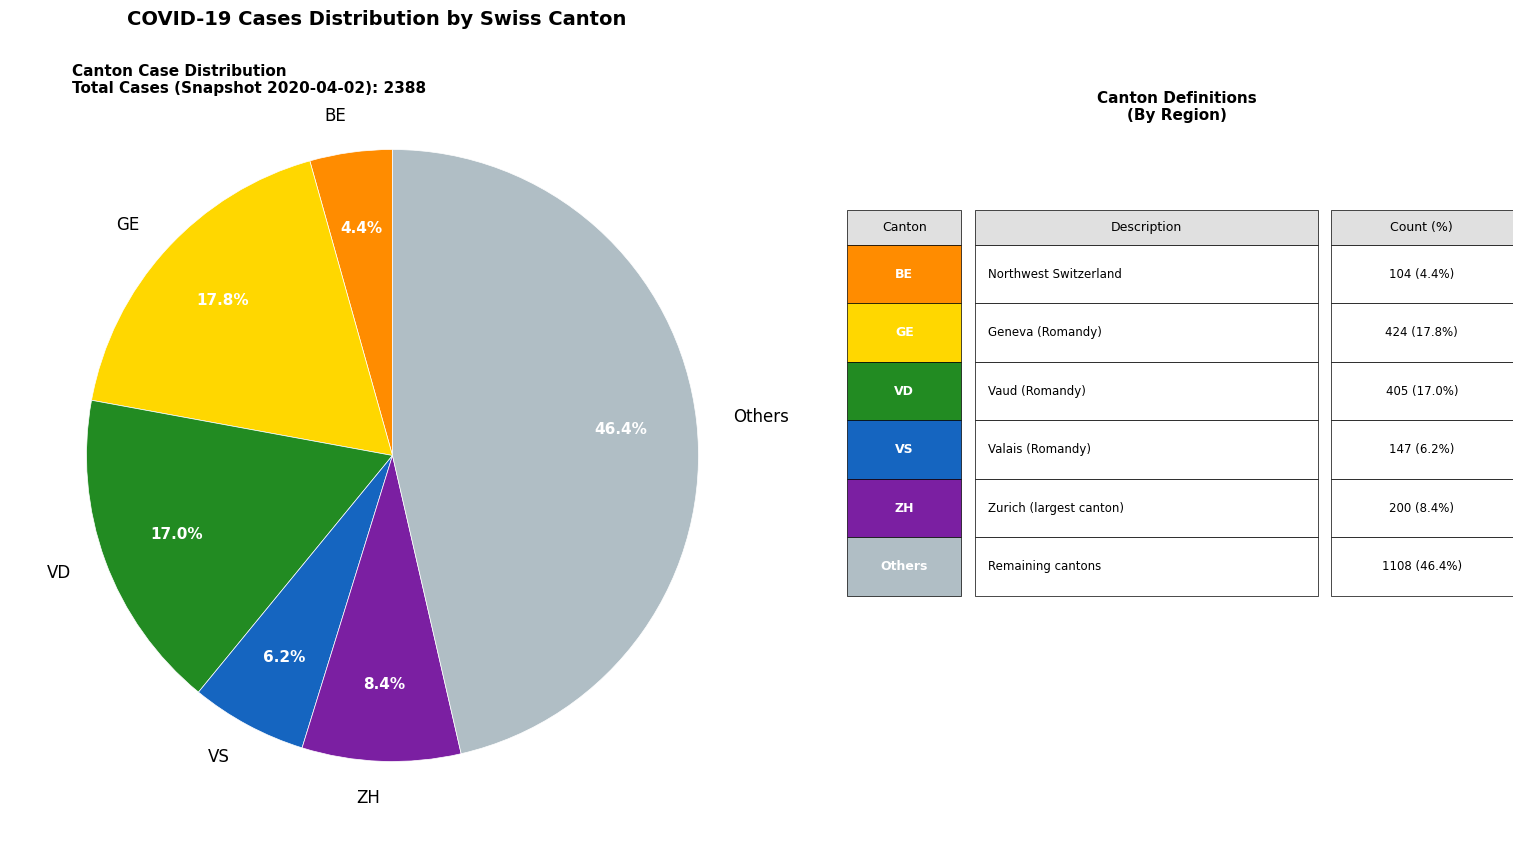

Count the number of slices in the pie.

6